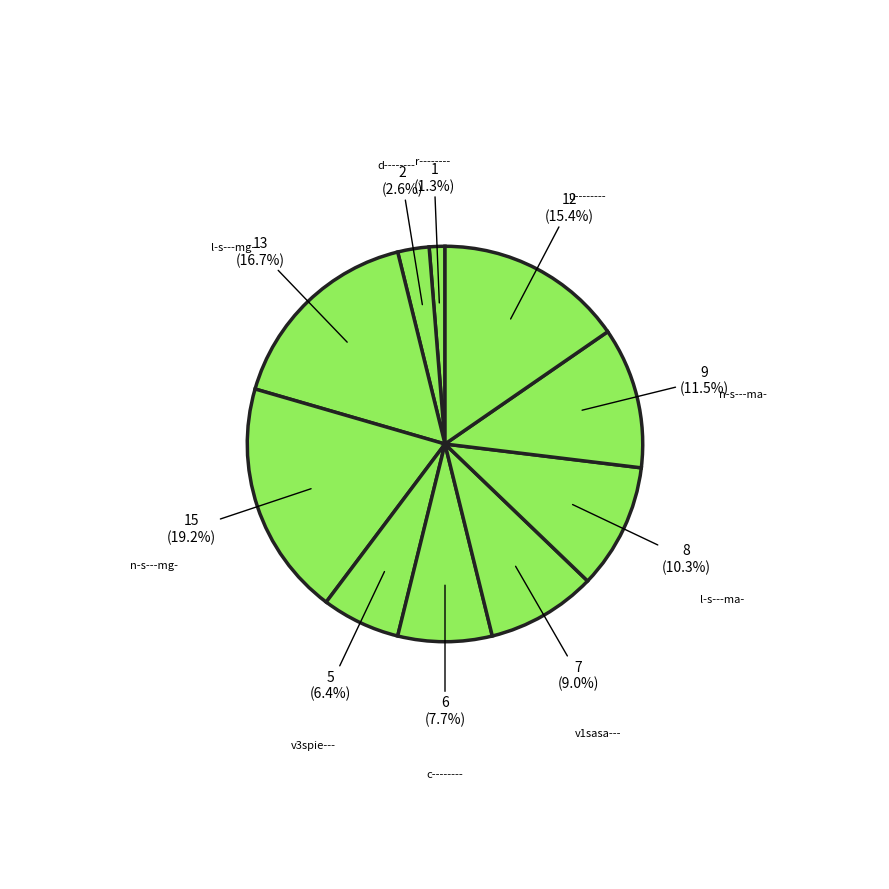

Which category has the smallest portion of the pie?

r--------